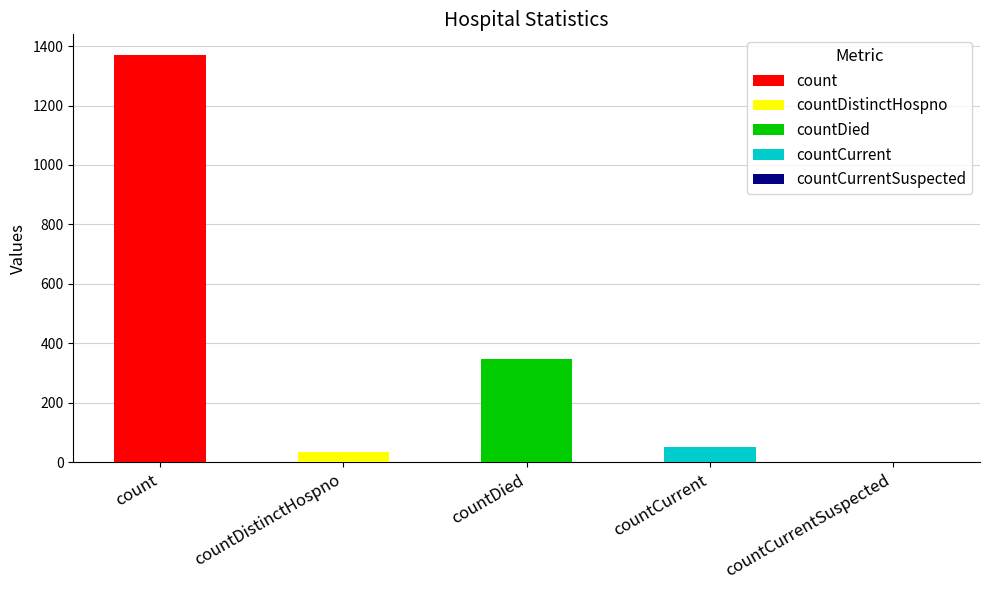

What is the value of the 3rd bar from the left?

349